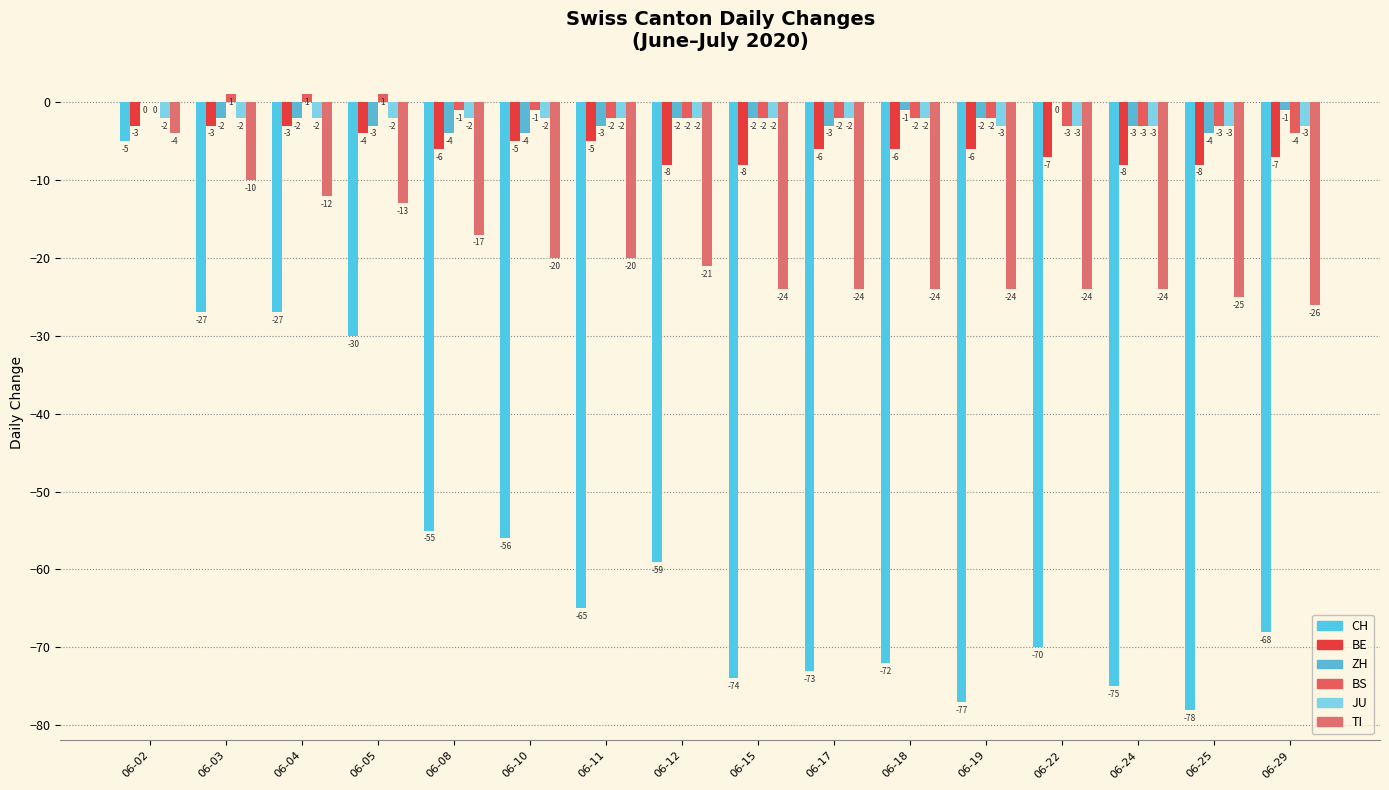

Where does the BS series first go above -2?

06-02